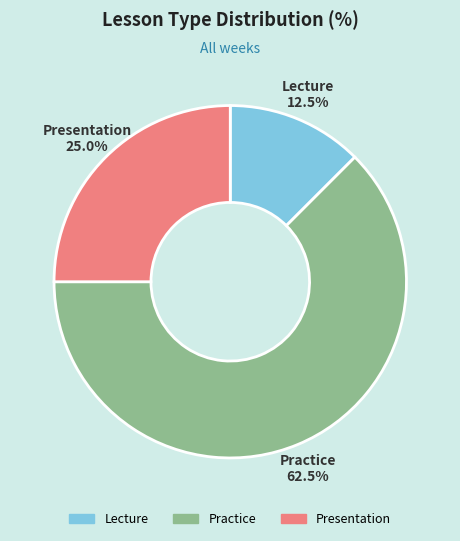

Is Presentation the majority of the pie?

No